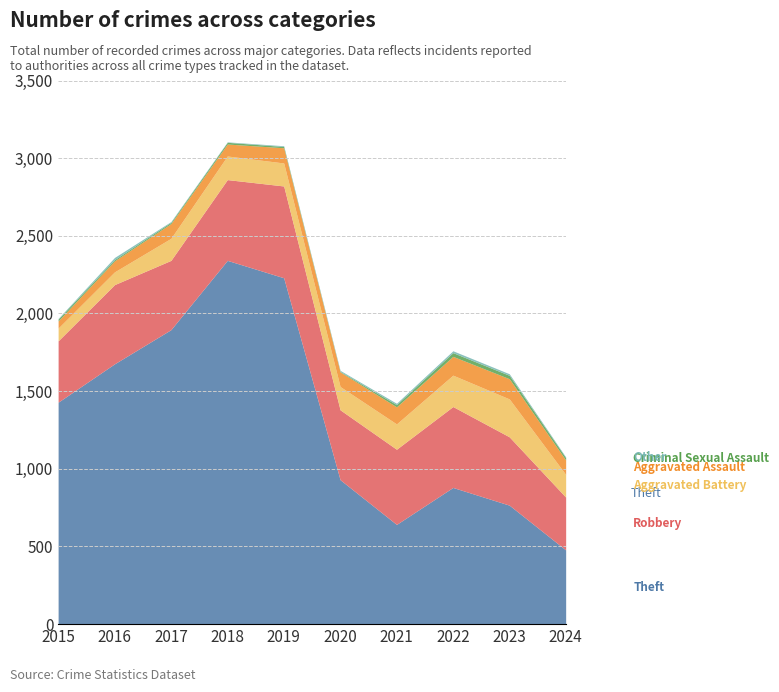

Reading left to right, transcribe all the data shown in this chart.

Theft: 2015=1429	2016=1676	2017=1896	2018=2342	2019=2230	2020=930	2021=642	2022=880	2023=766	2024=478
Robbery: 2015=395	2016=510	2017=446	2018=520	2019=591	2020=450	2021=484	2022=521	2023=440	2024=340
Aggravated Battery: 2015=82	2016=82	2017=142	2018=152	2019=148	2020=150	2021=163	2022=202	2023=244	2024=146
Aggravated Assault: 2015=46	2016=71	2017=95	2018=77	2019=98	2020=94	2021=110	2022=121	2023=130	2024=93
Criminal Sexual Assault: 2015=12	2016=8	2017=8	2018=11	2019=8	2020=3	2021=14	2022=24	2023=22	2024=15
Other: 2015=4	2016=14	2017=5	2018=3	2019=5	2020=7	2021=9	2022=12	2023=10	2024=5